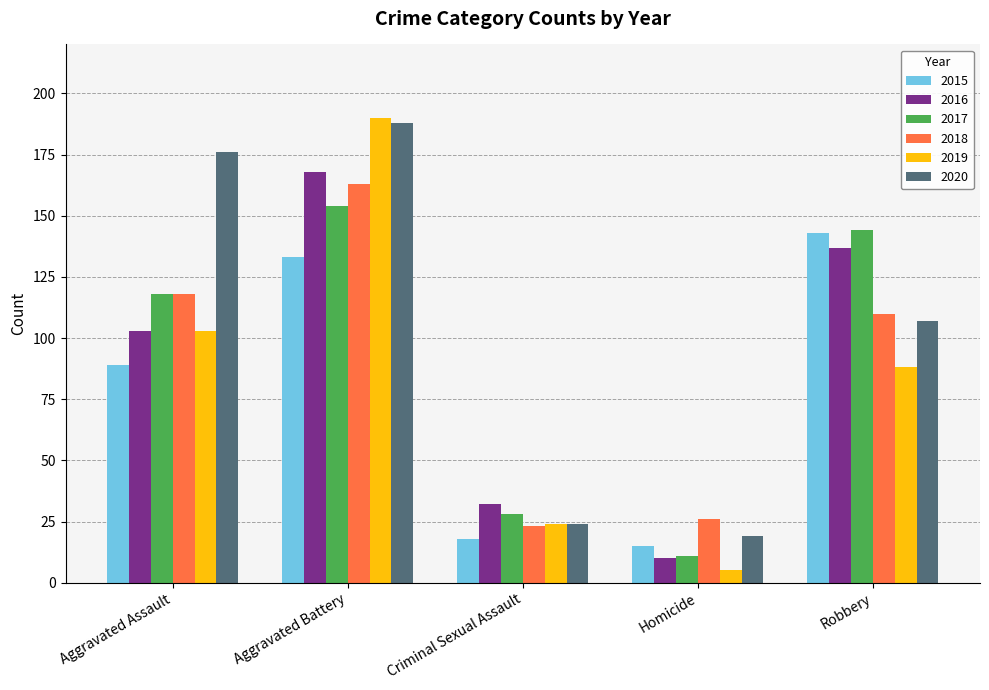

At which category is the sum across all series the highest?

Aggravated Battery